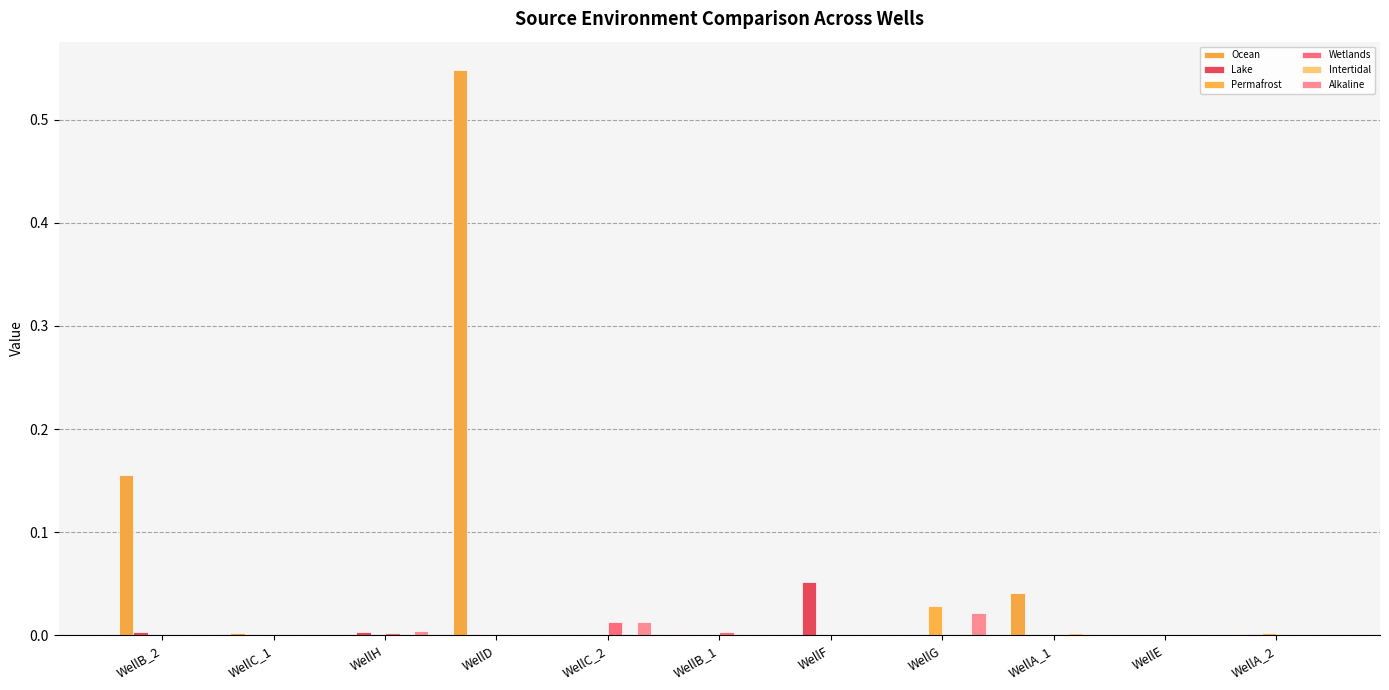

Which series has the largest range (max minus min)?

Ocean